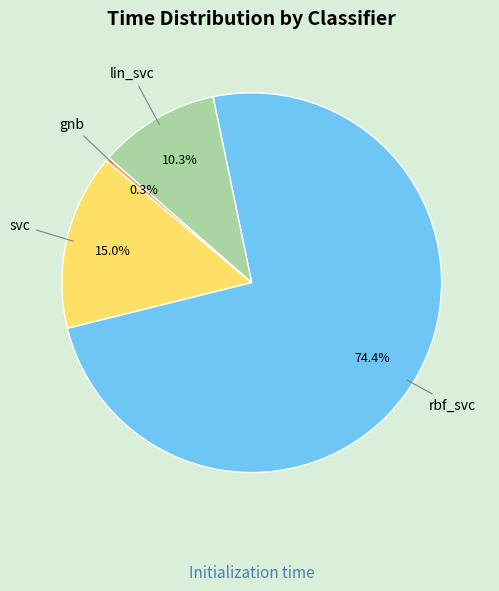

Does any single category account for the majority?

Yes